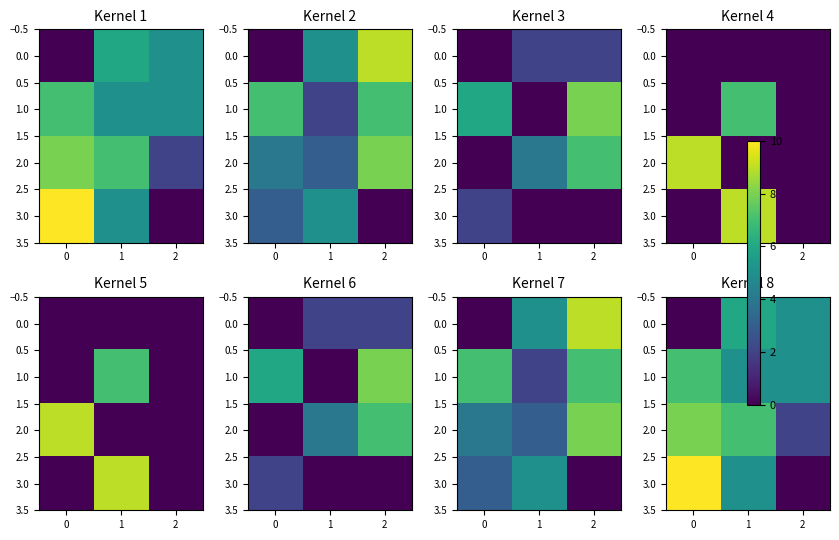

Is it true that 2.0 equals 2 at 2?

True